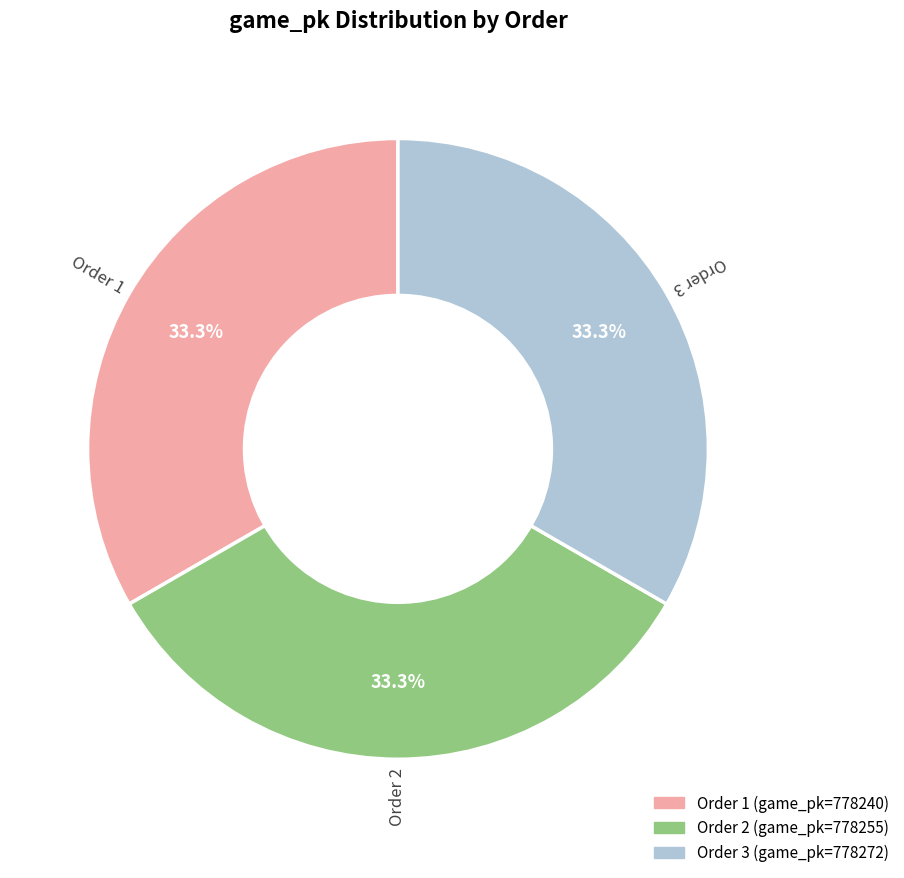

Is there any slice that represents more than half of the pie?

No